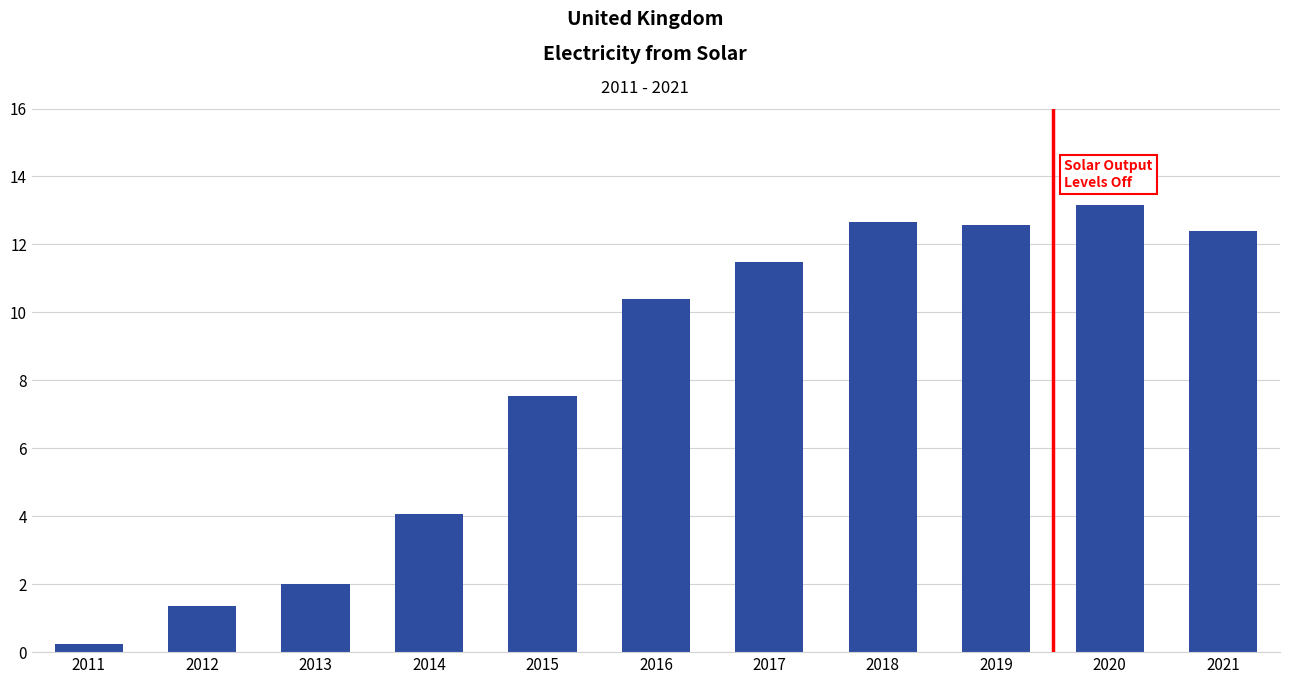

Between 2018 and 2016, which is larger?

2018